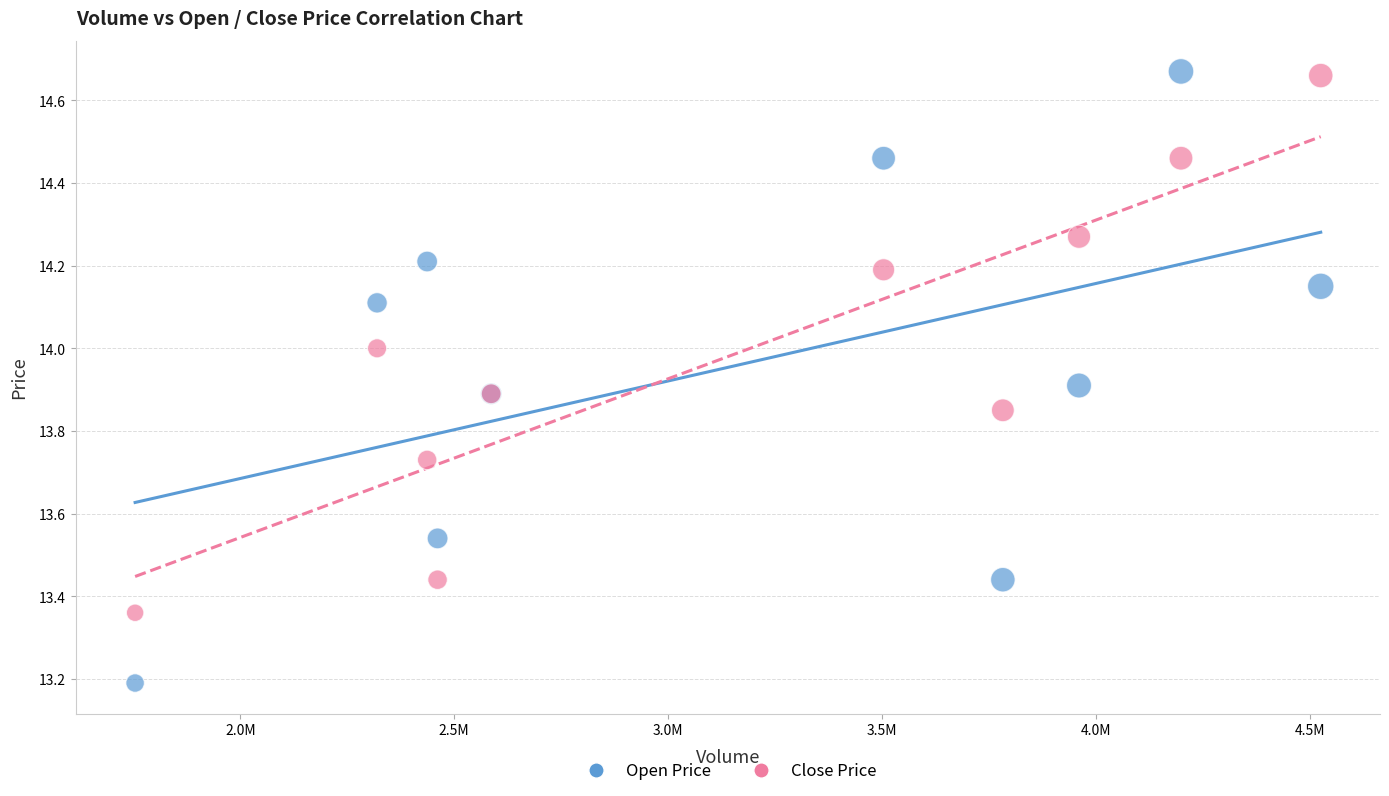

What are all the series names shown in the legend?

Open Price, Close Price